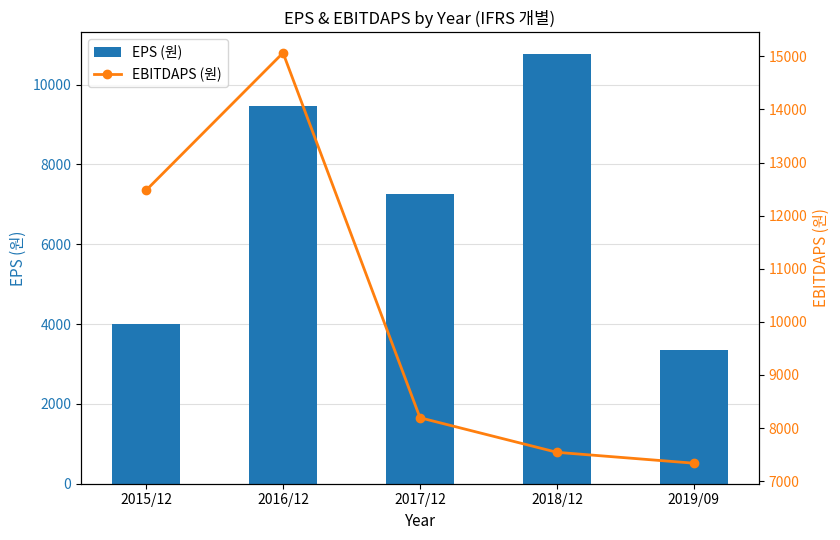

What is the value of the EBITDAPS (원) bar at the 1st from the left?

12477